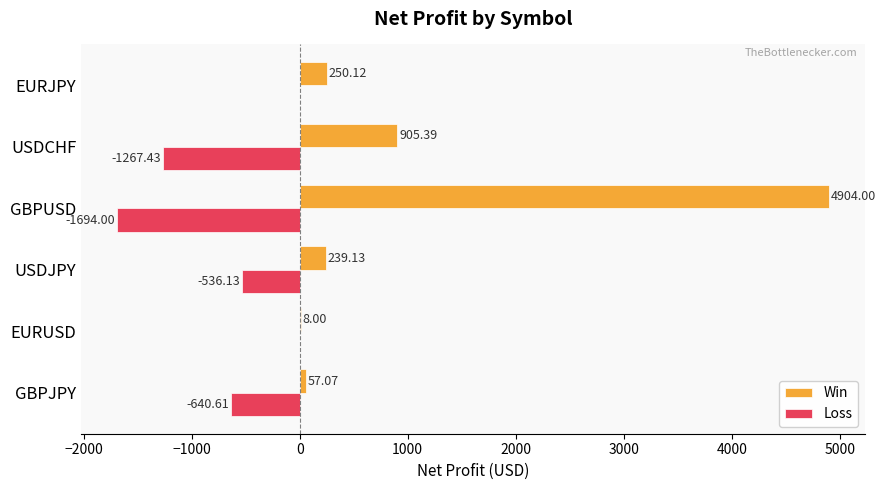

At which label is Win closest to 2456?

USDCHF